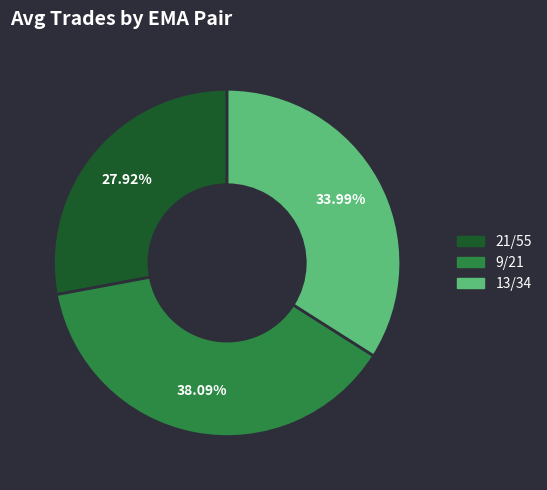

Which slice is the largest?

9/21